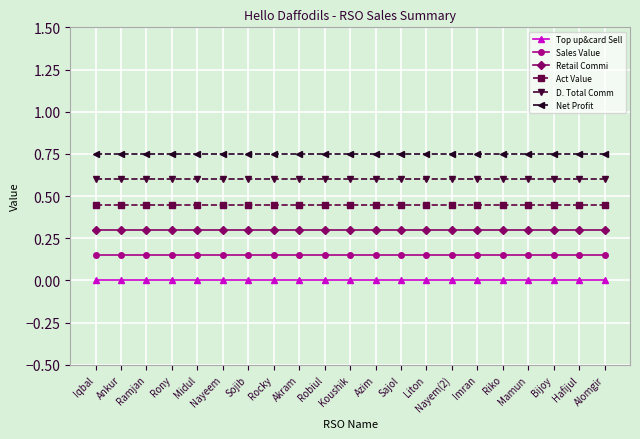

Is the value of Act Value at Midul greater than the value of Sales Value at Iqbal?

Yes